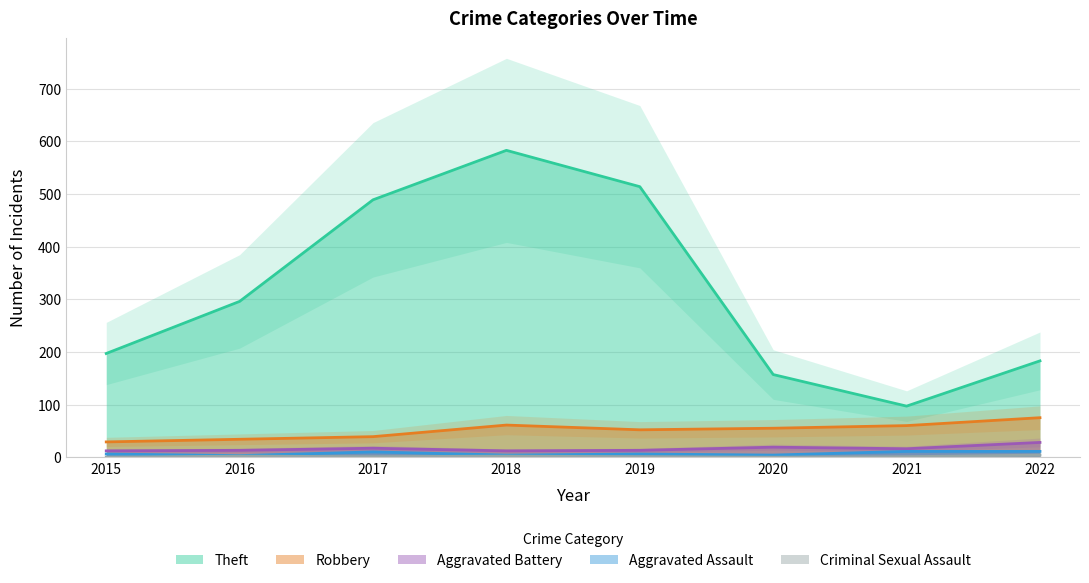

What is the difference between the Theft values at 2017 and 2020?

332